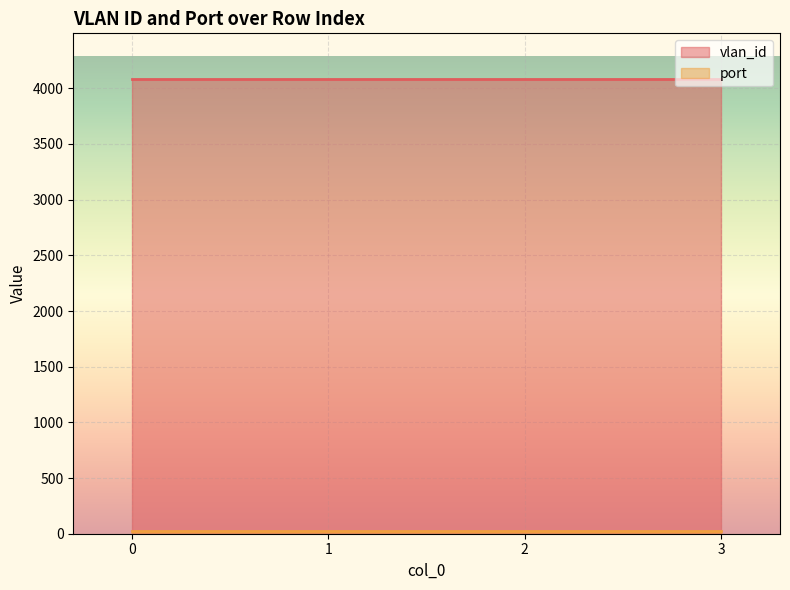

The vlan_id series shows 4085 at 1. True or false?

True